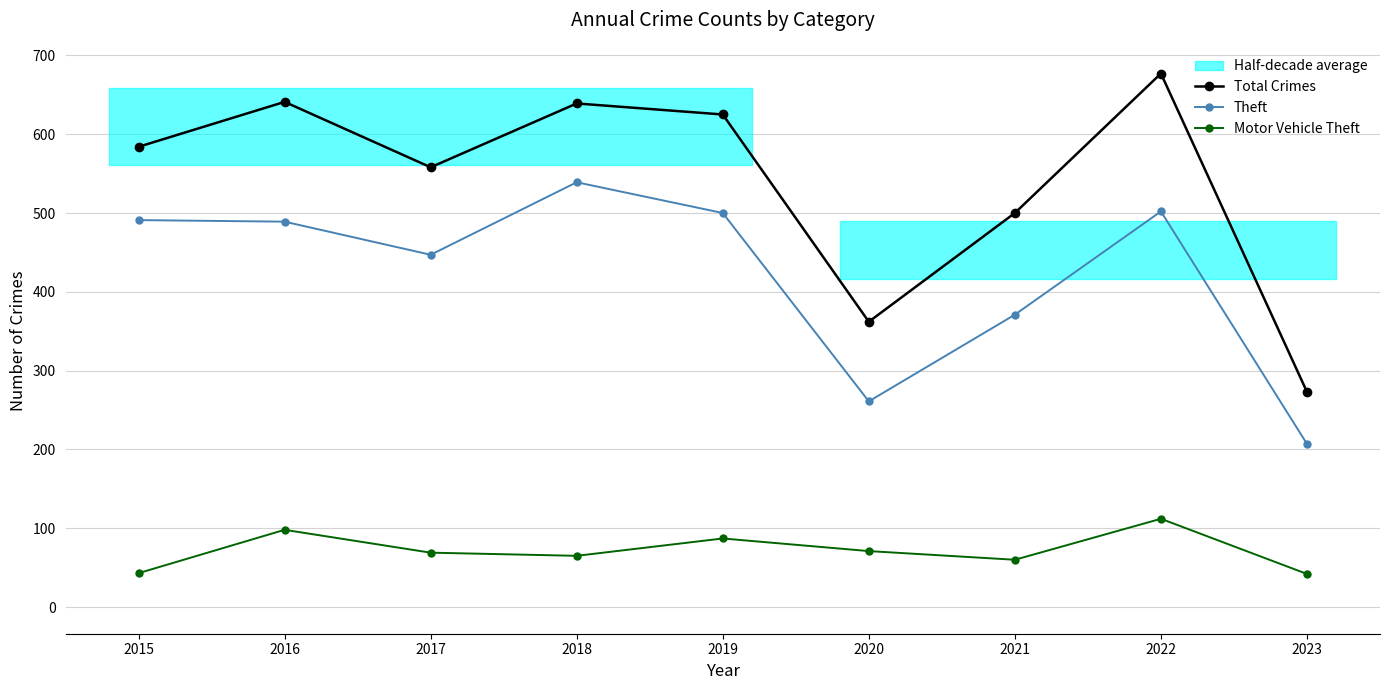

True or false: Theft and Motor Vehicle Theft intersect in this chart.

False